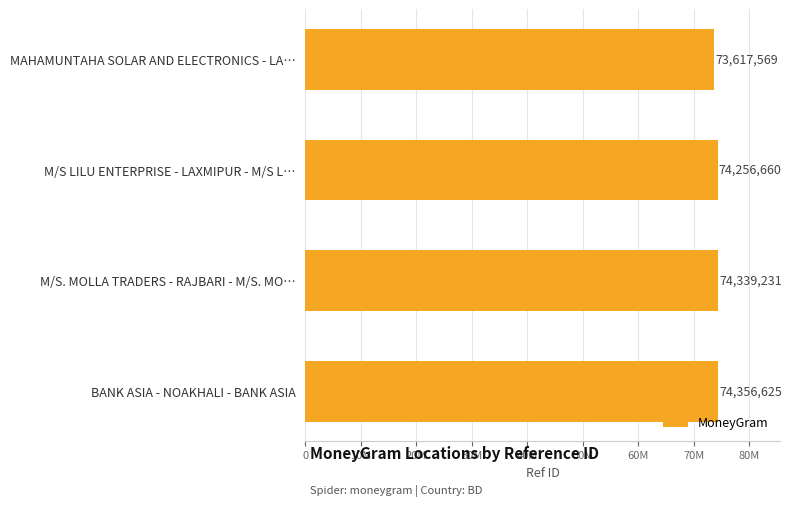

Are the bars horizontal?

Yes